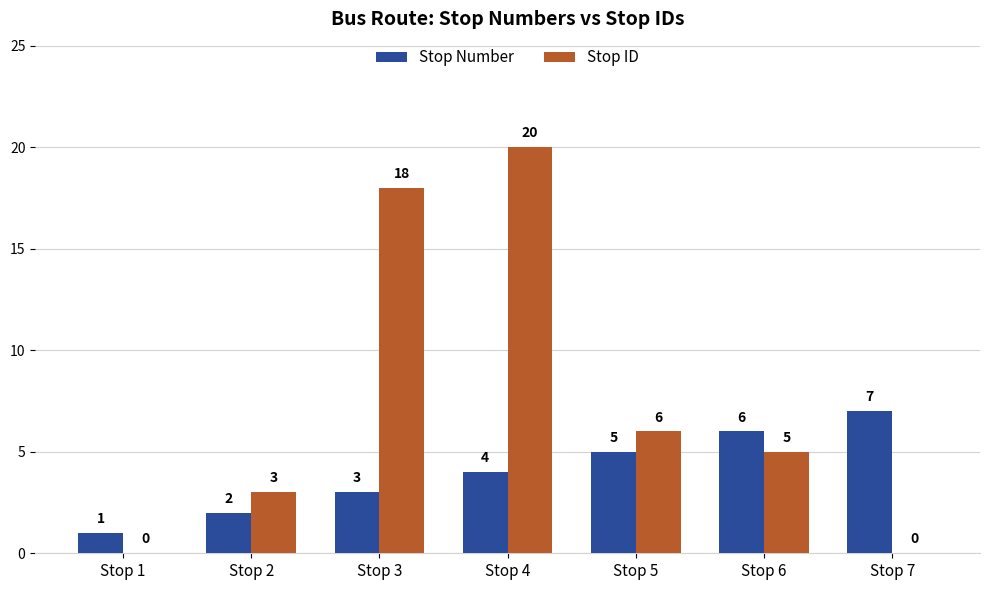

Between Stop 2 and Stop 6, which series saw the biggest shift?

Stop Number